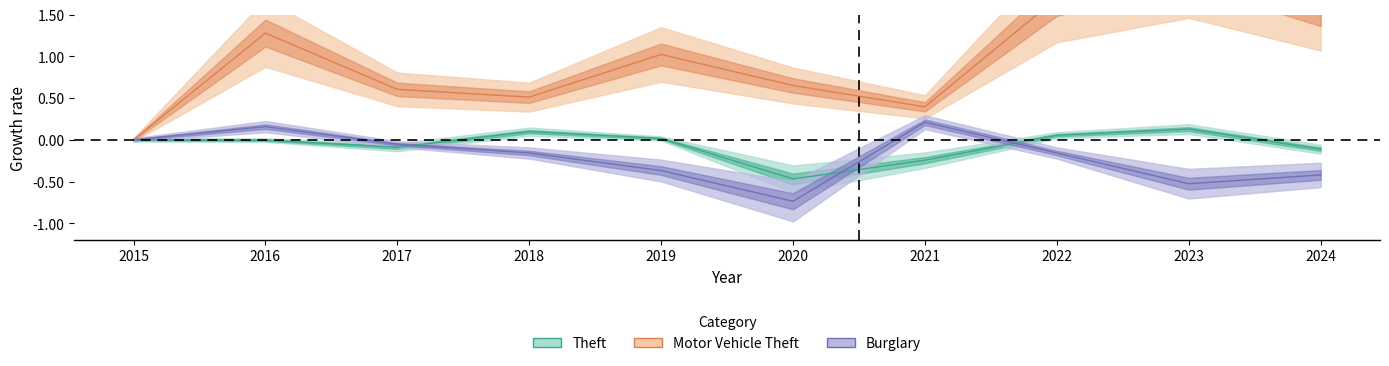

Where is the first local minimum for Motor Vehicle Theft?

2018